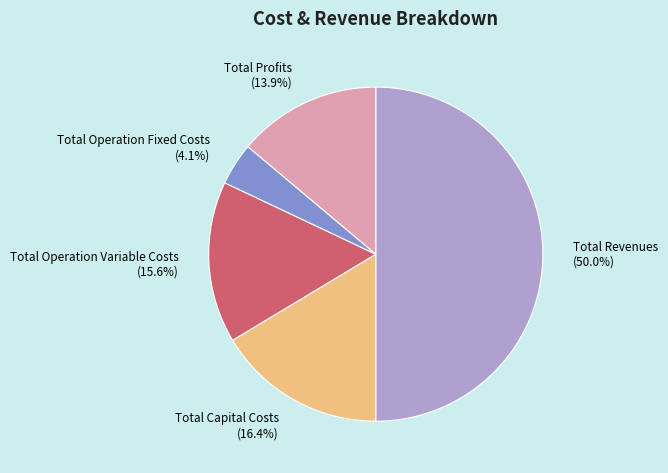

To the nearest percent, what portion does Total Revenues represent?

50%